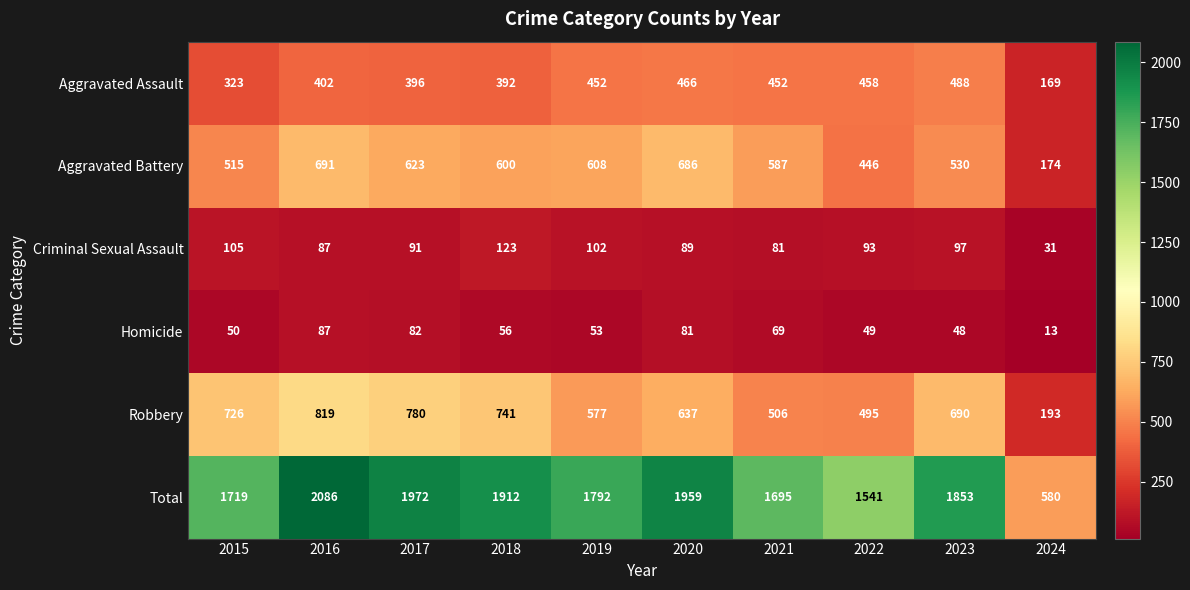

Between 2020 and 2024, which series saw the biggest shift?

Total